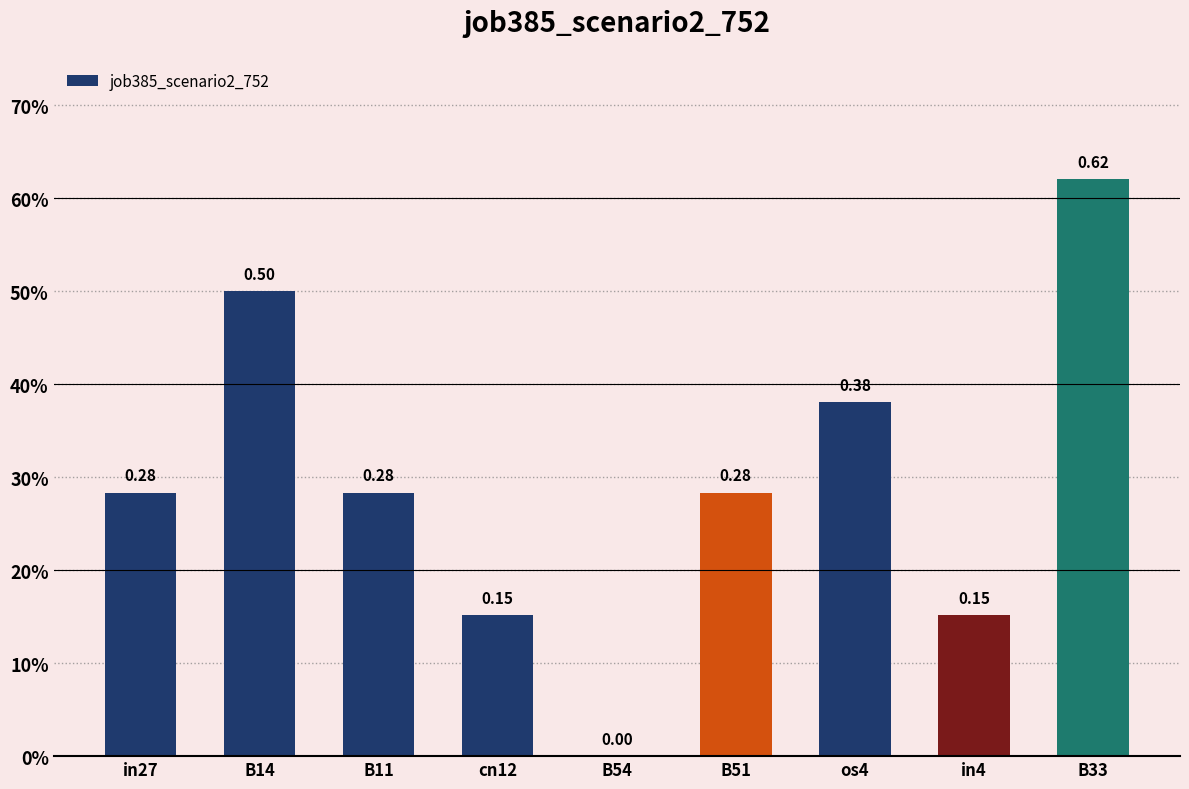

What is the maximum value shown in the chart?

0.6